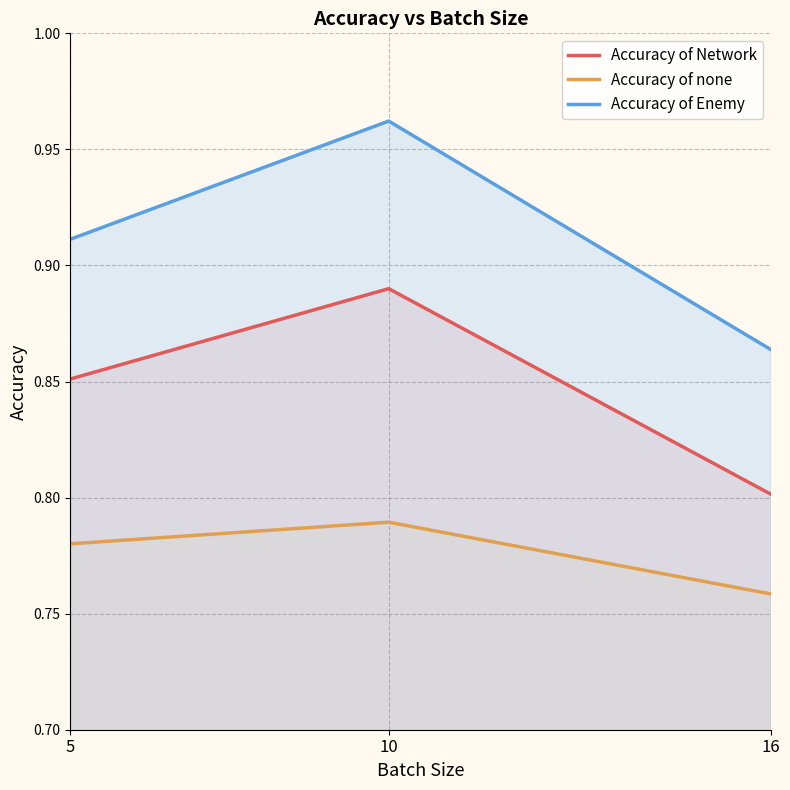

What are all the series names shown in the legend?

Accuracy of Network, Accuracy of none, Accuracy of Enemy